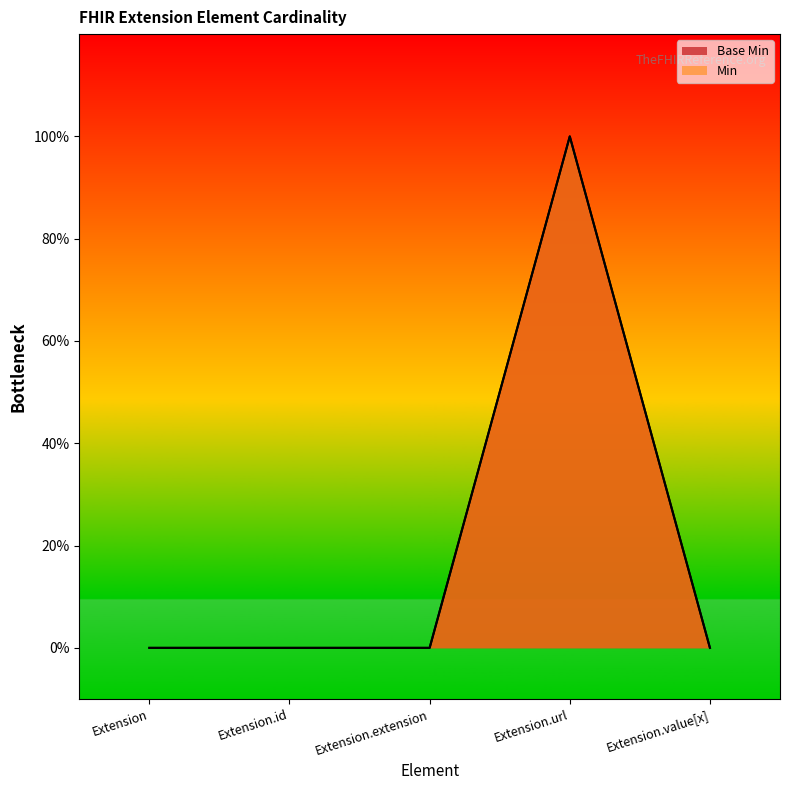

True or false: Base Min and Min intersect in this chart.

False